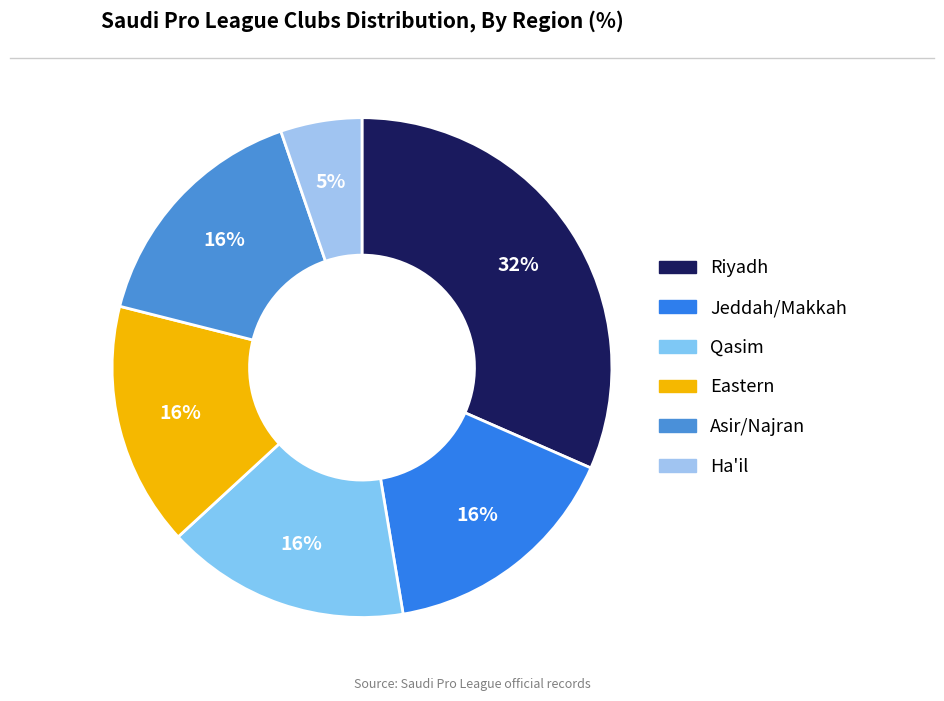

What is the largest slice in the pie chart?

Riyadh